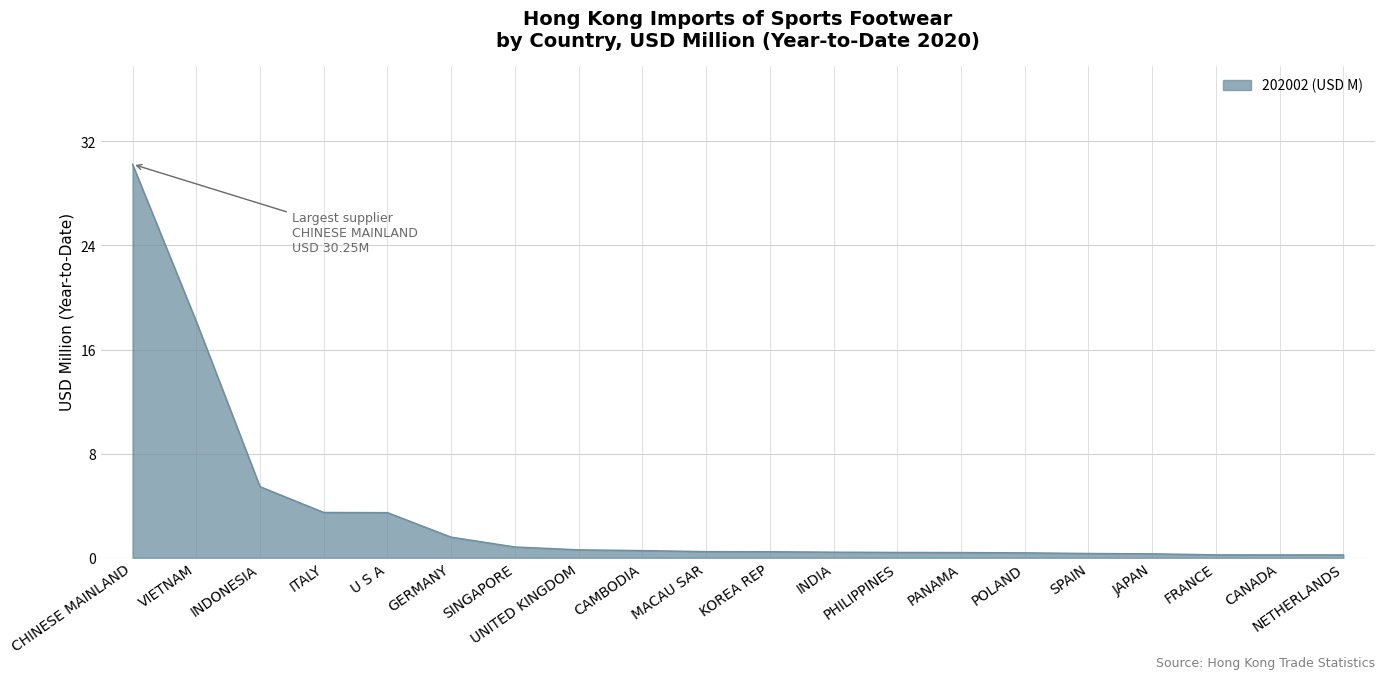

Which has a higher value, U S A or PHILIPPINES?

U S A